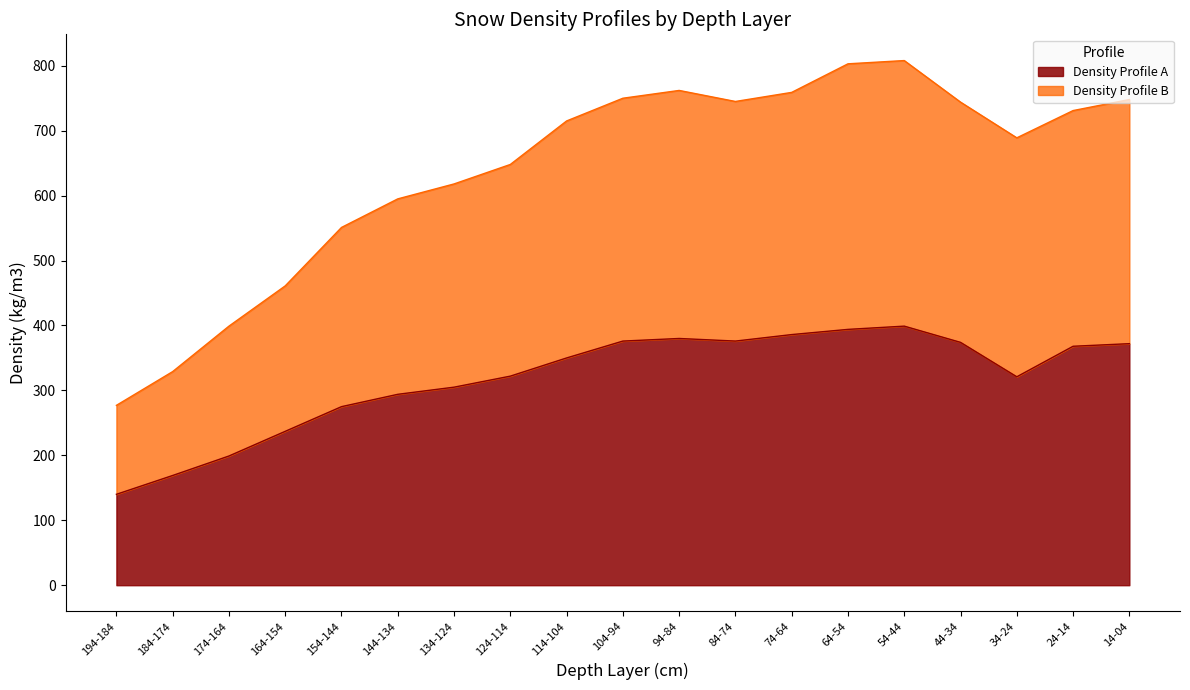

What is the sum of all Density Profile B values?

12132